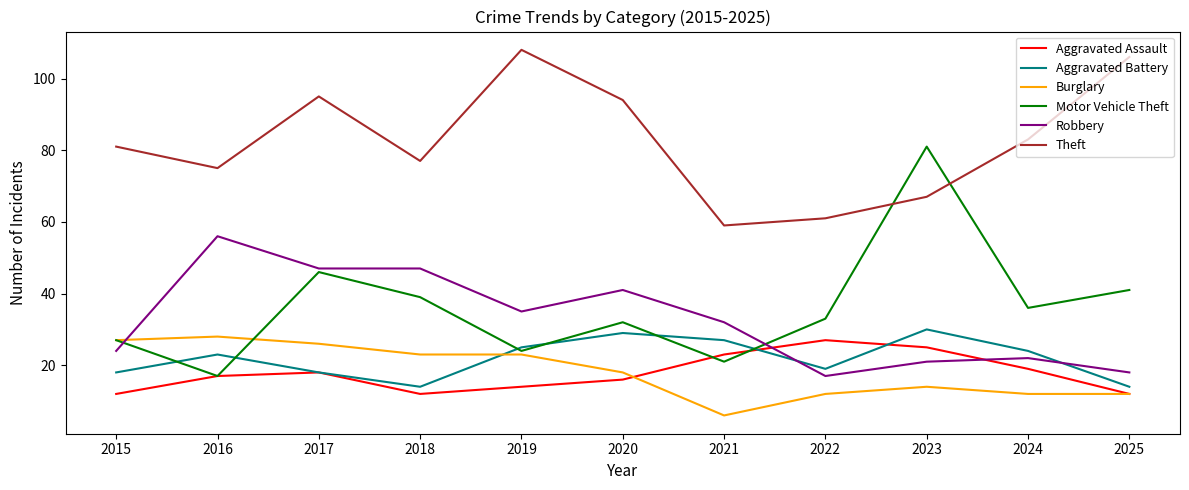

What are all the series names shown in the legend?

Aggravated Assault, Aggravated Battery, Burglary, Motor Vehicle Theft, Robbery, Theft